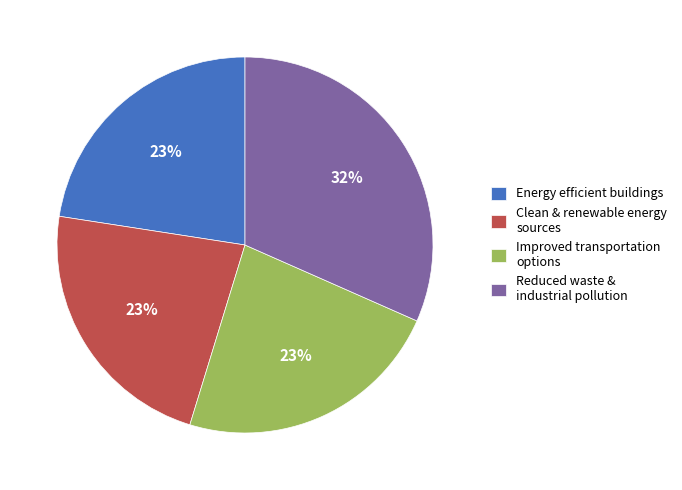

To the nearest percent, what percentage of the pie is Energy efficient buildings?

23%